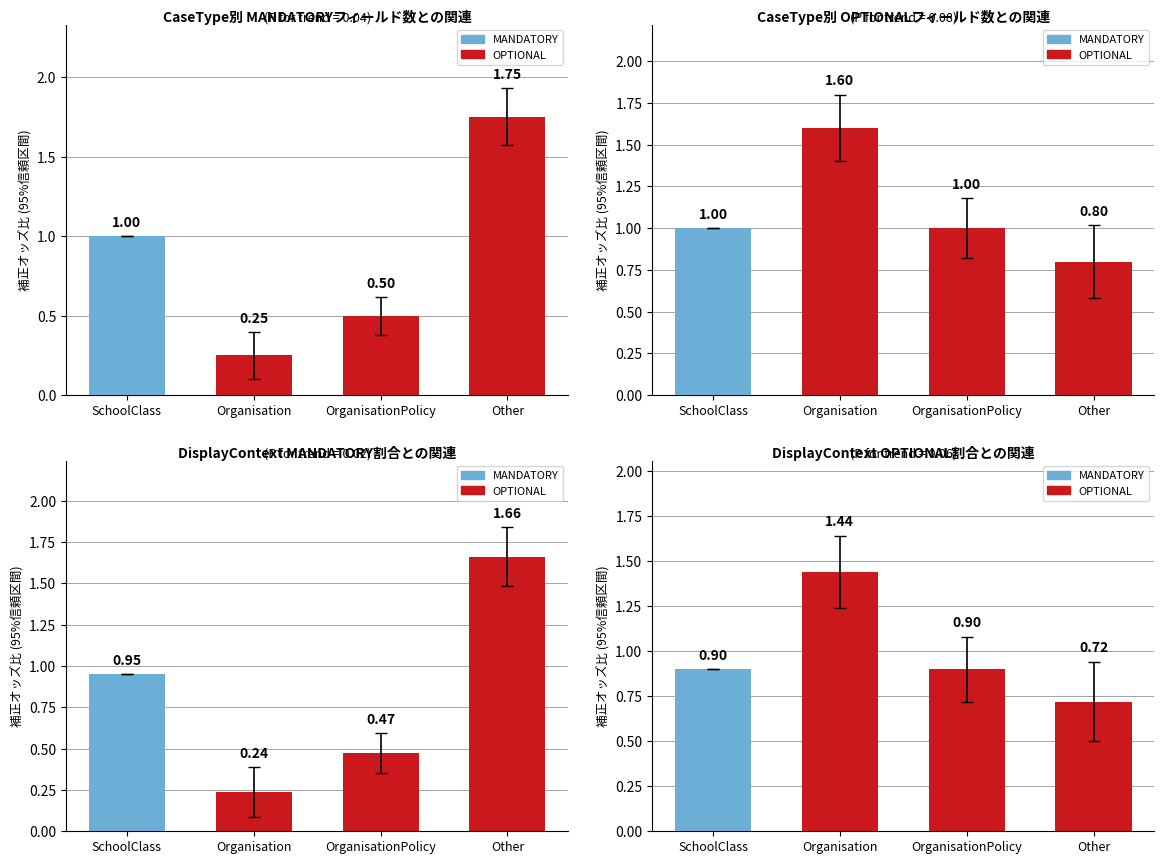

At how many categories does at least one series exceed 0?

4